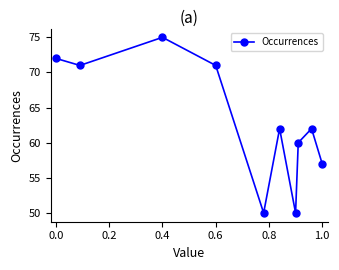

What is the sum of all values?

630